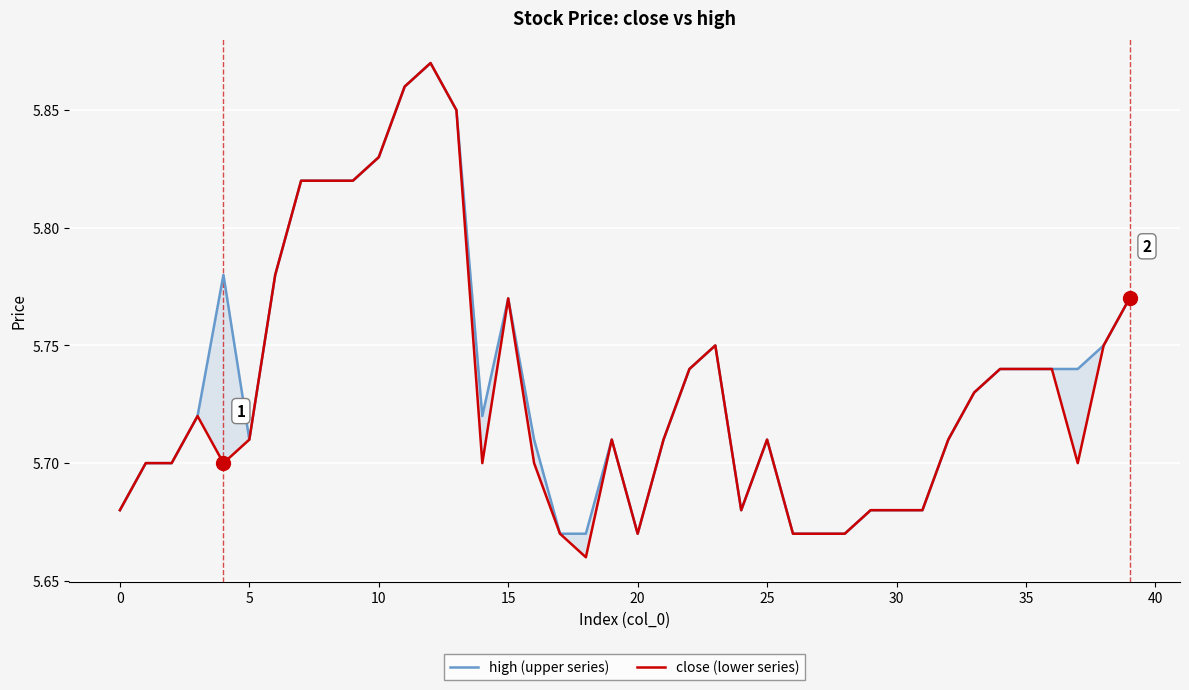

How many interior local valleys does the high (upper series) series have?

4